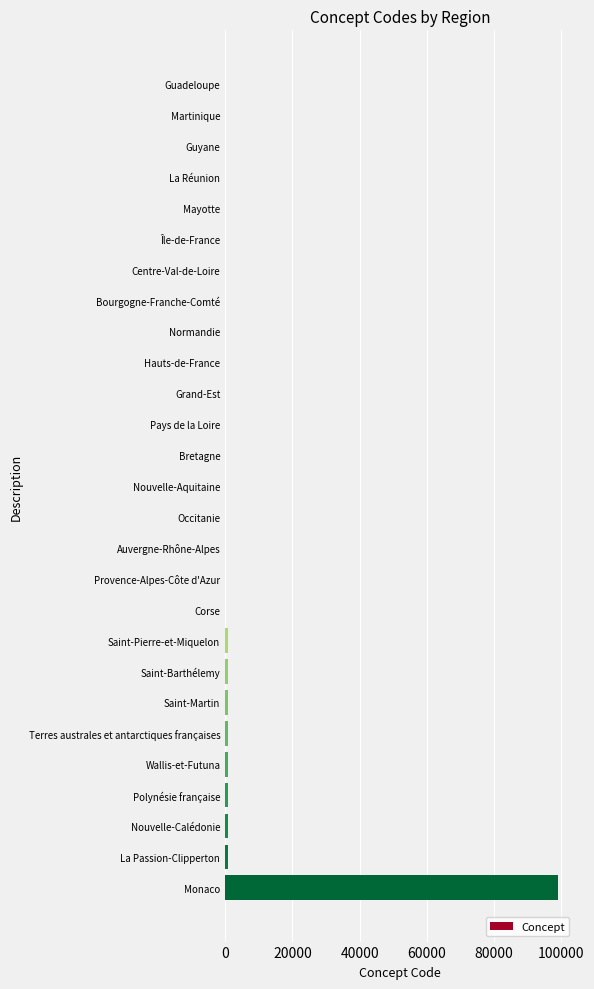

What is the maximum value shown in the chart?

99138